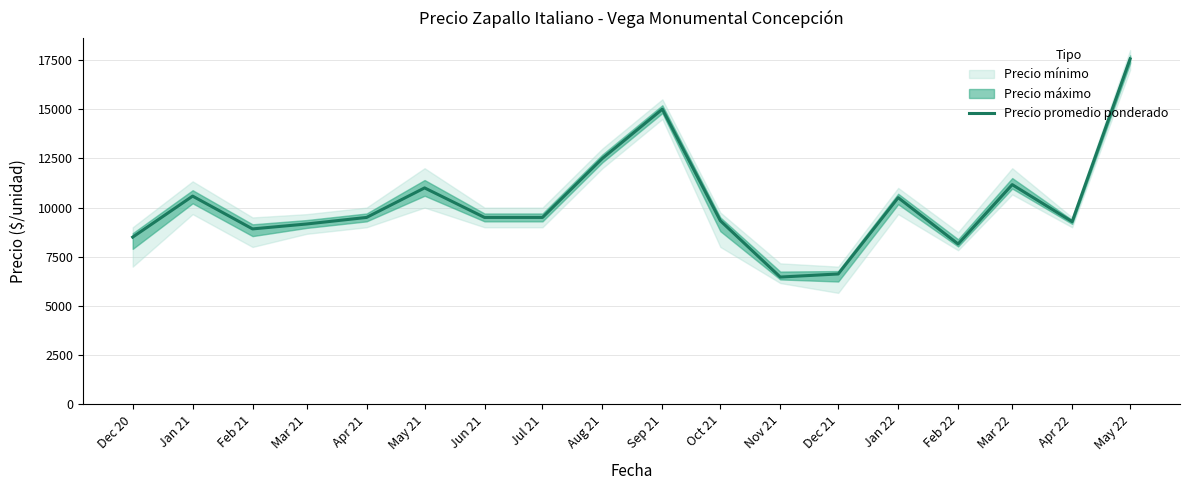

What position from the right is Jan 22?

5